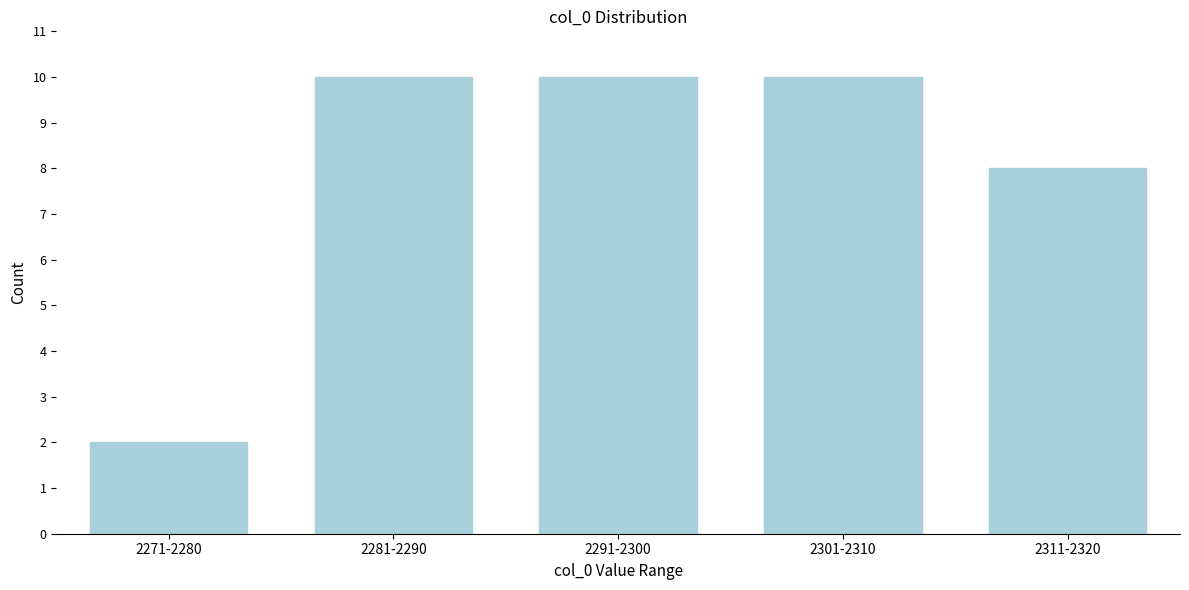

Reading left to right, list all the values displayed in this chart.

2271-2280=2	2281-2290=10	2291-2300=10	2301-2310=10	2311-2320=8